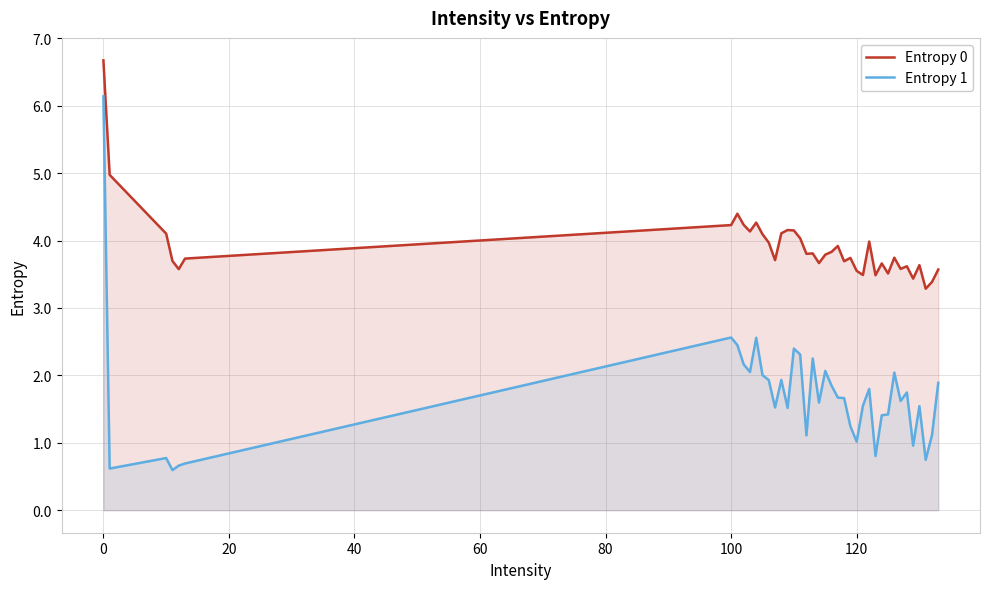

What is the maximum value for Entropy 0?

6.7